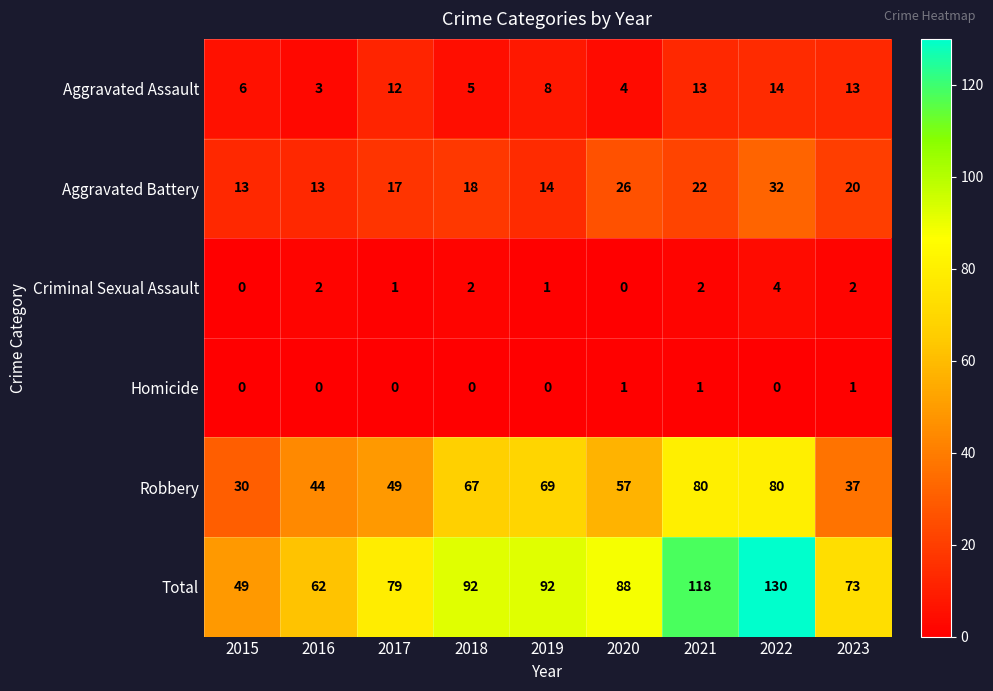

What is the minimum value for Aggravated Assault?

3